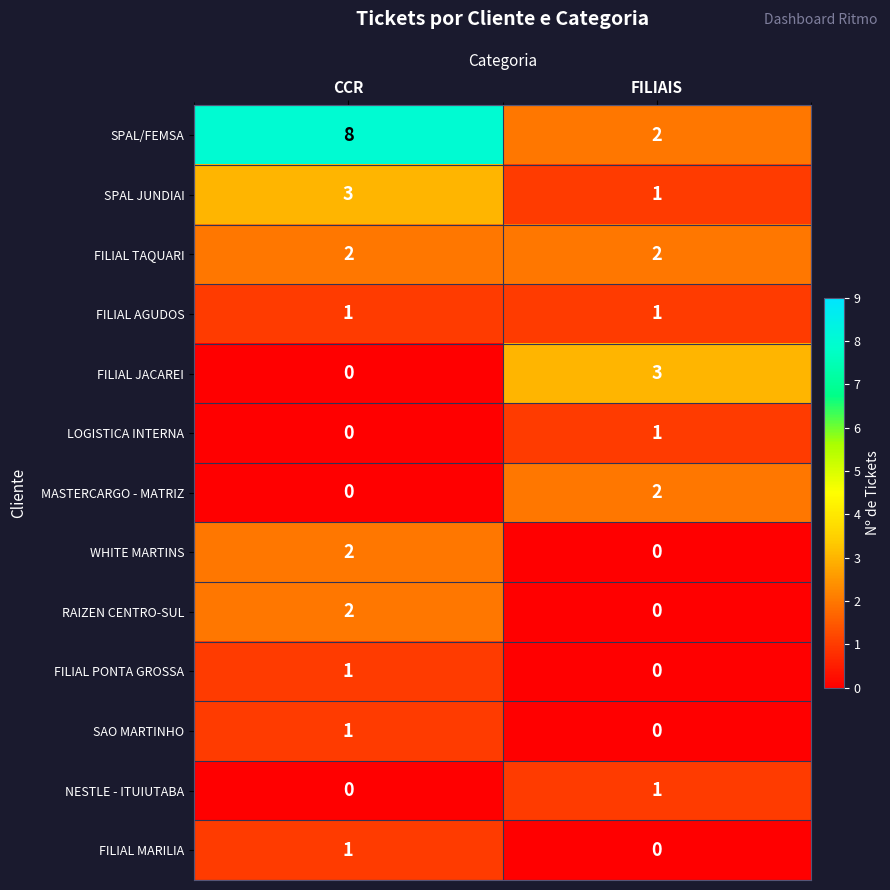

What is the sum of all SPAL JUNDIAI values?

4